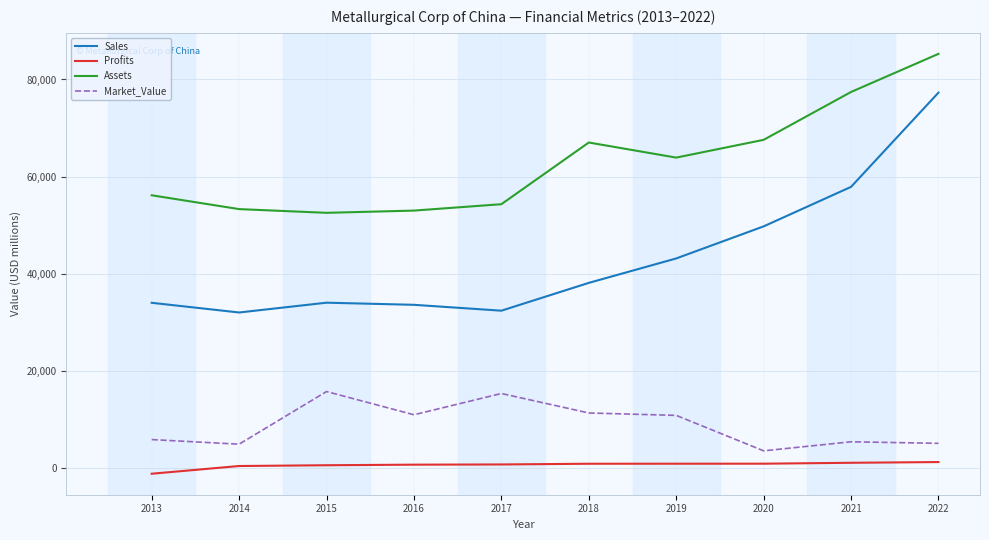

True or false: Assets and Sales intersect in this chart.

False